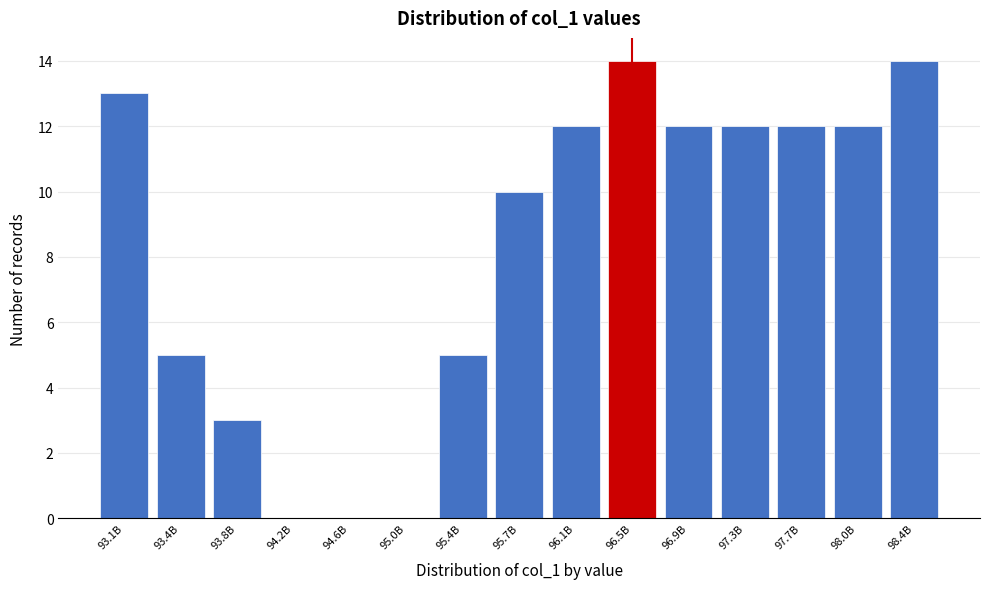

Reading left to right, extract all data points from this chart.

93.1B=13	93.4B=5	93.8B=3	94.2B=0	94.6B=0	95.0B=0	95.4B=5	95.7B=10	96.1B=12	96.5B=14	96.9B=12	97.3B=12	97.7B=12	98.0B=12	98.4B=14